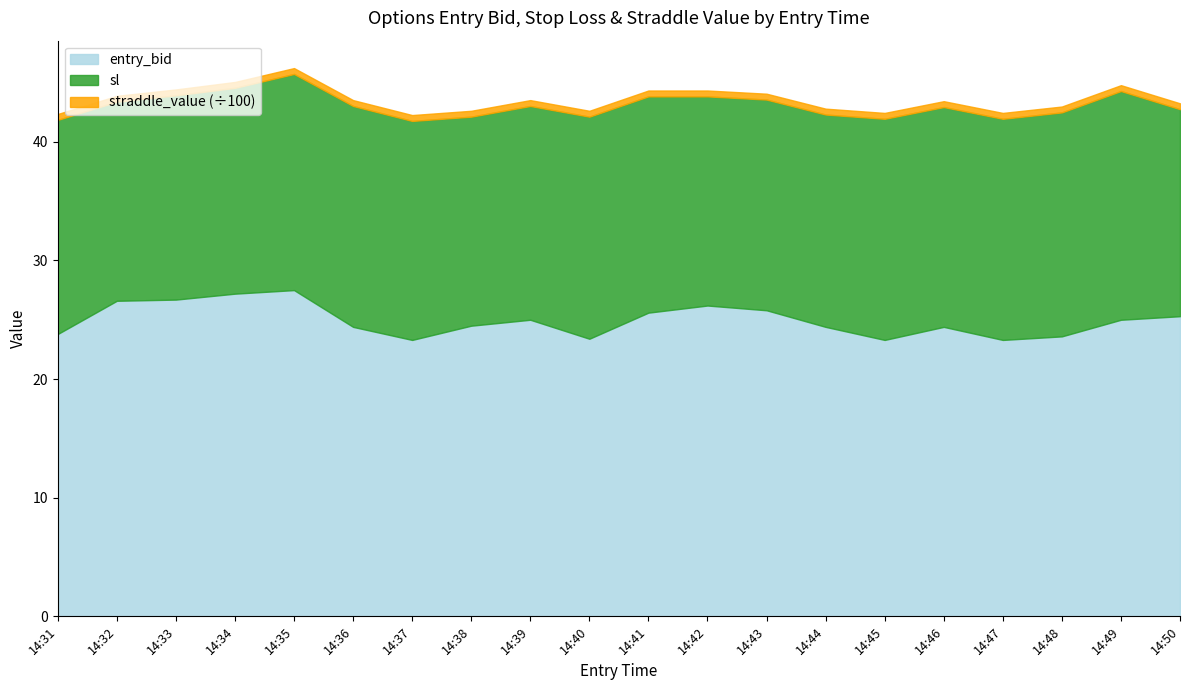

How many lines are shown in the chart?

3